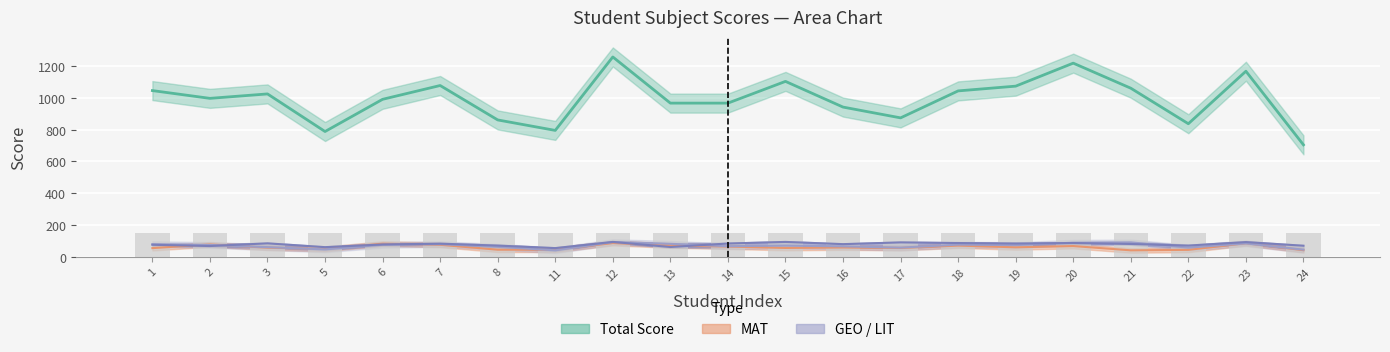

Read the MAT value at 17, to the nearest 5.

55